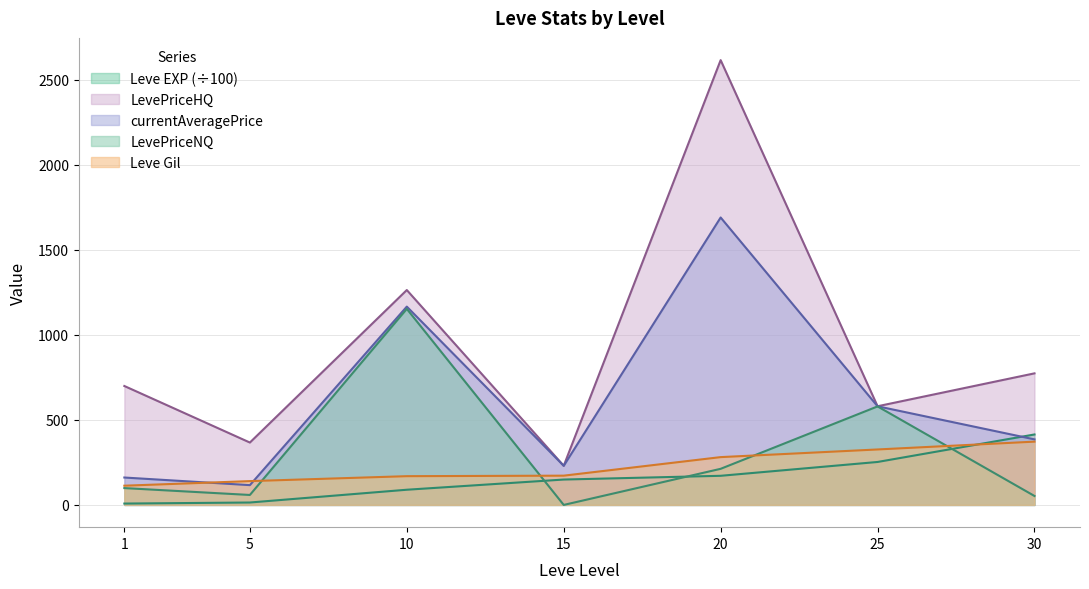

Between 10 and 5, which is larger?

10